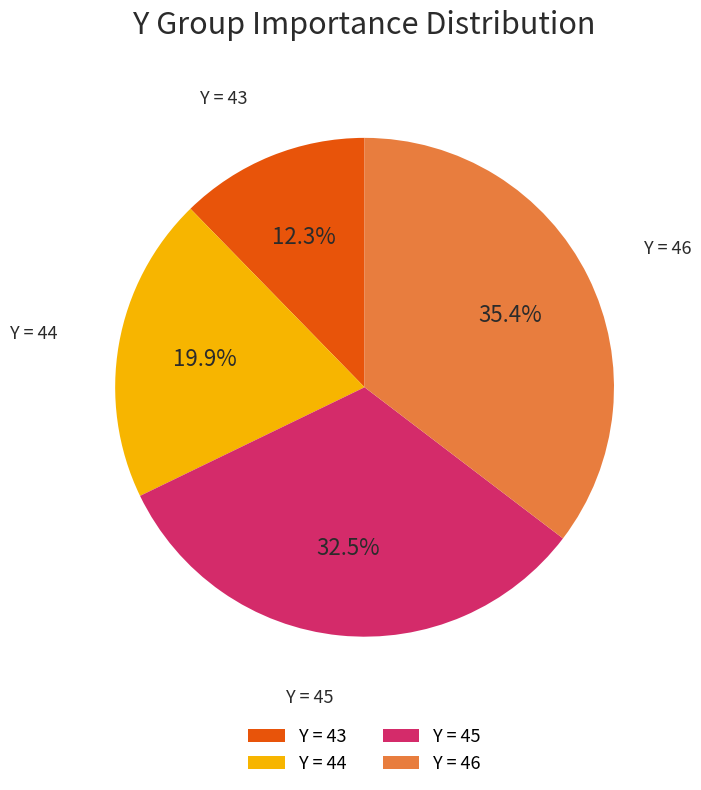

Which category has the biggest portion of the pie?

Y = 46